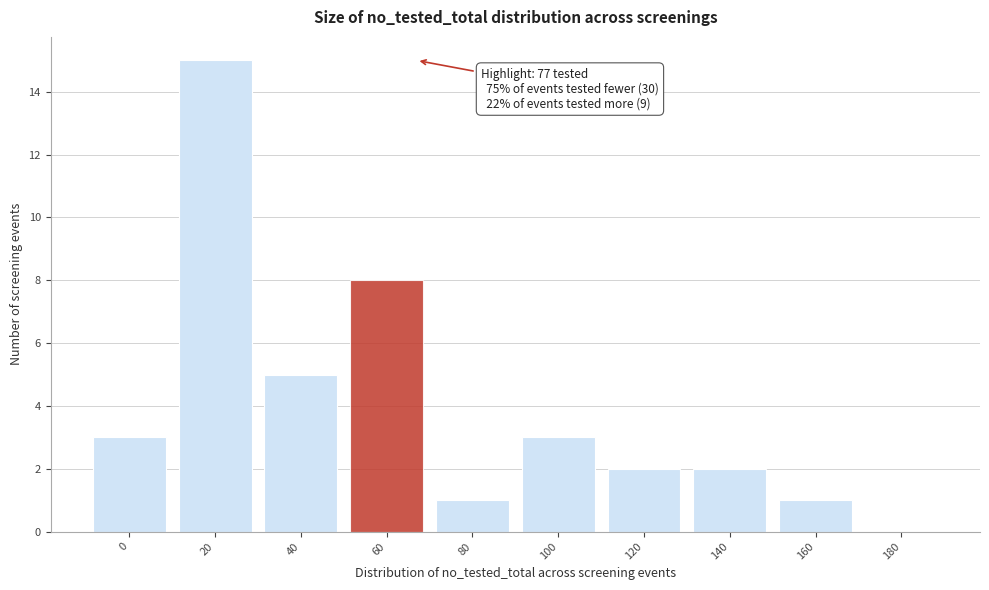

Reading left to right, what are all the values shown in this chart?

0=3	20=15	40=5	60=8	80=1	100=3	120=2	140=2	160=1	180=0